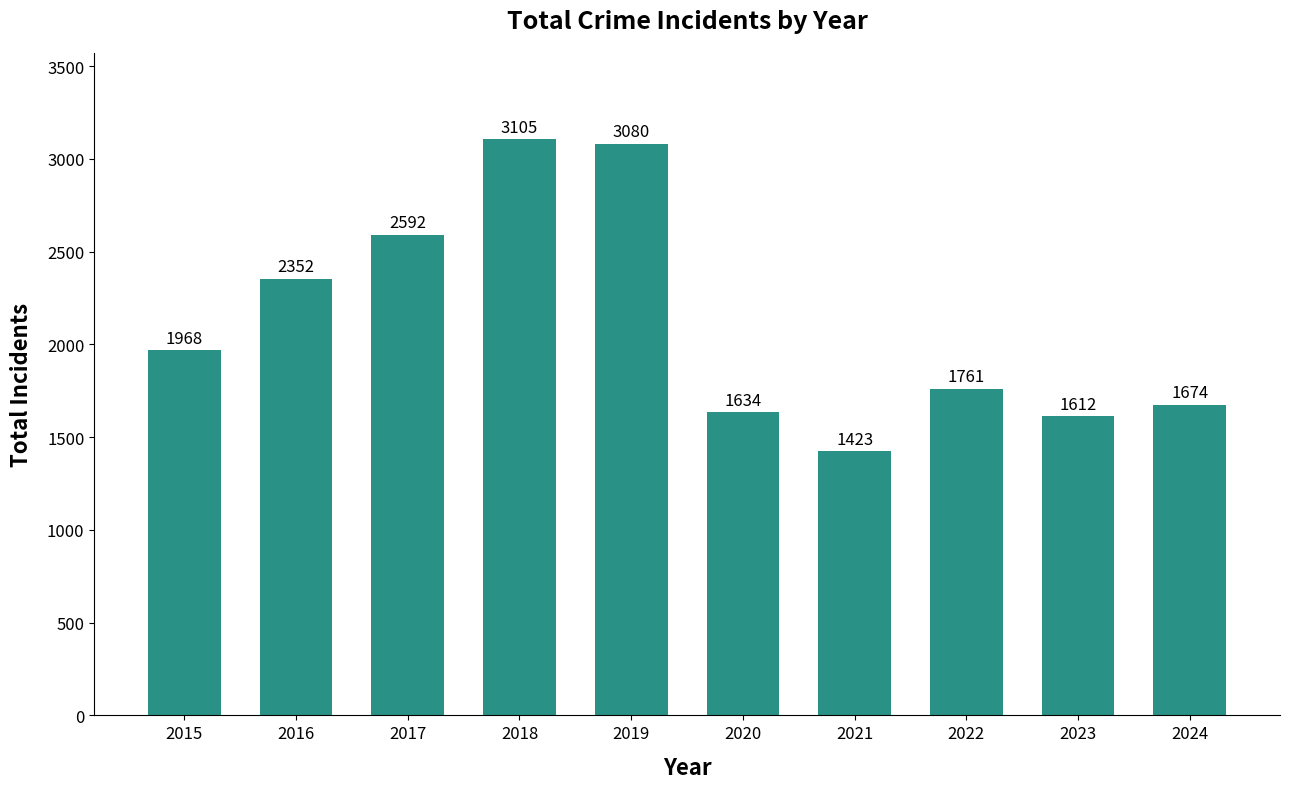

How many bars are there in total?

10